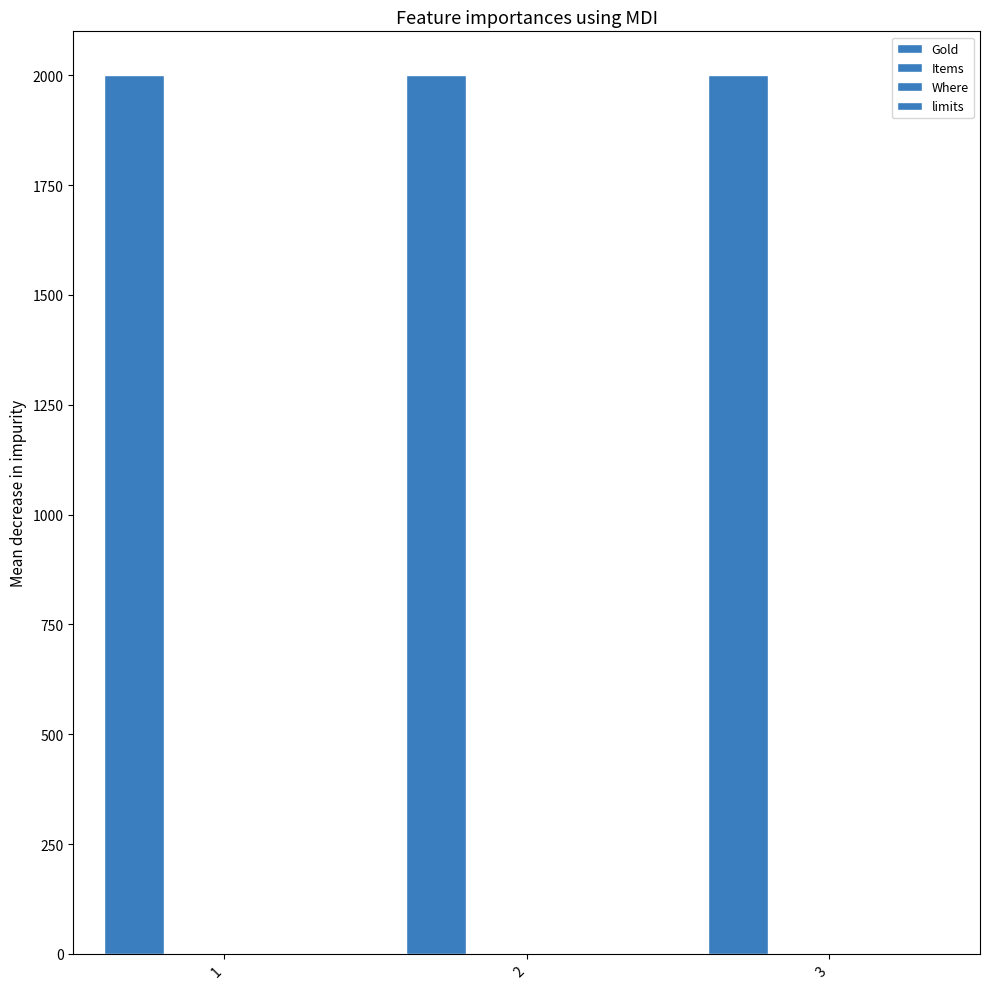

At which label does Where reach its minimum?

1